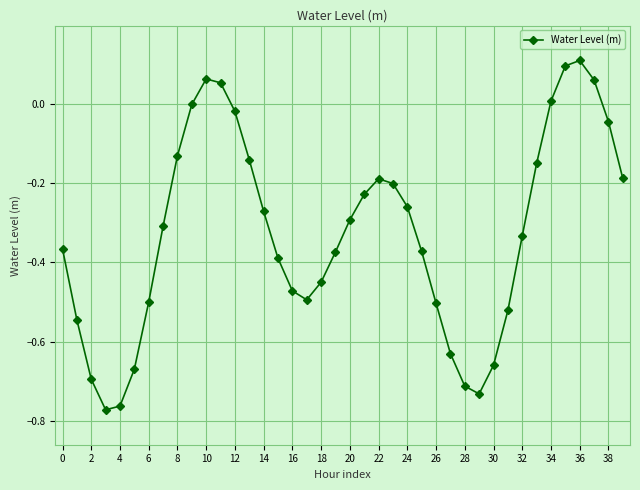

True or false: there are more than 1 points higher than both neighbors.

True